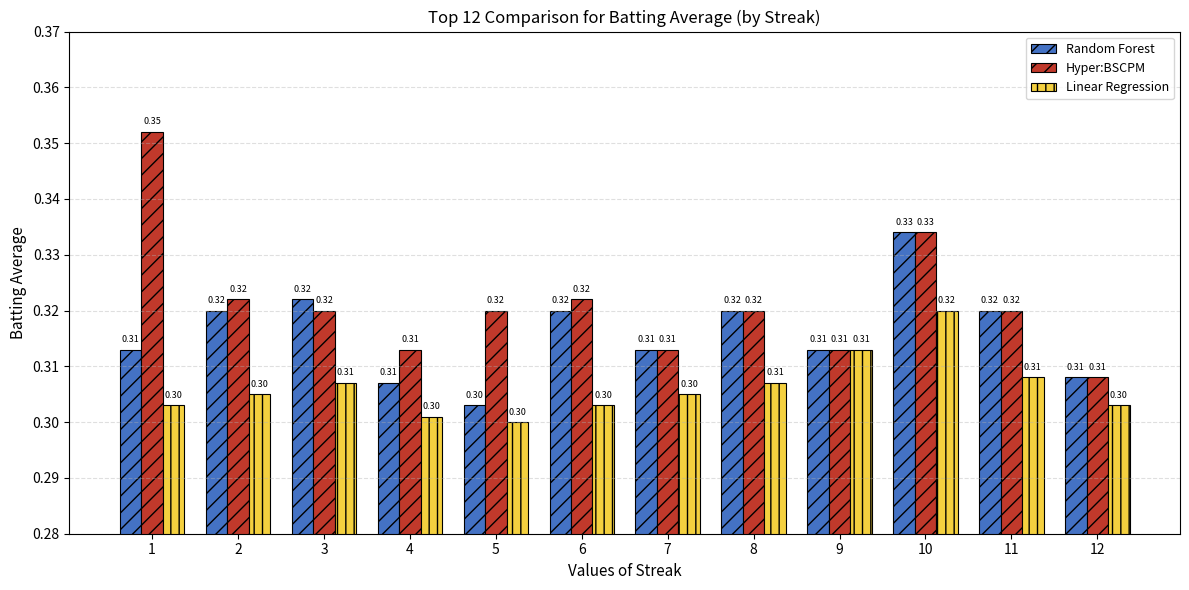

The Hyper:BSCPM series shows 0.3 at 11. True or false?

True